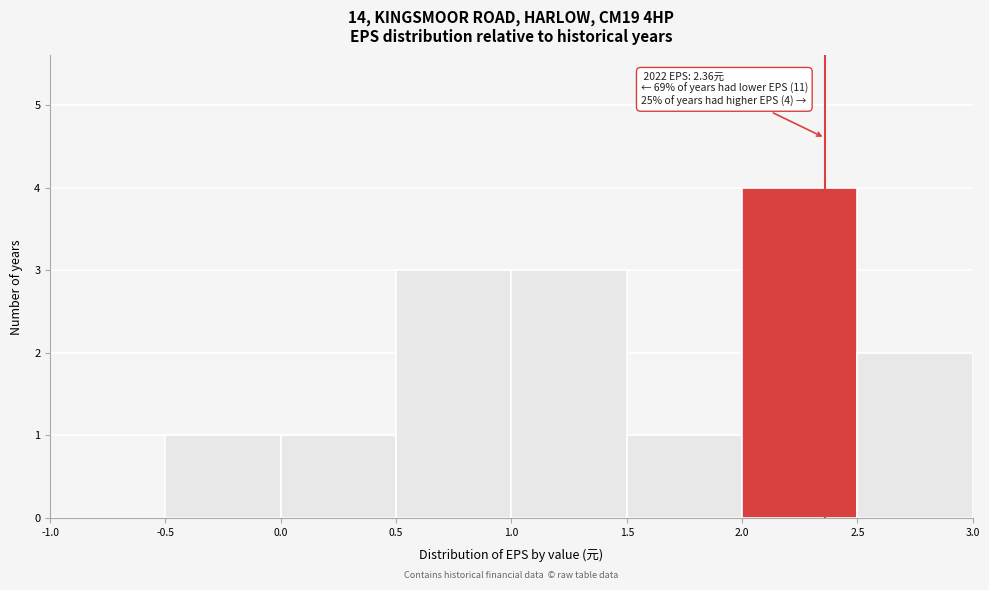

Over which range of the x-axis is the bar tallest?

2.0 to 2.5